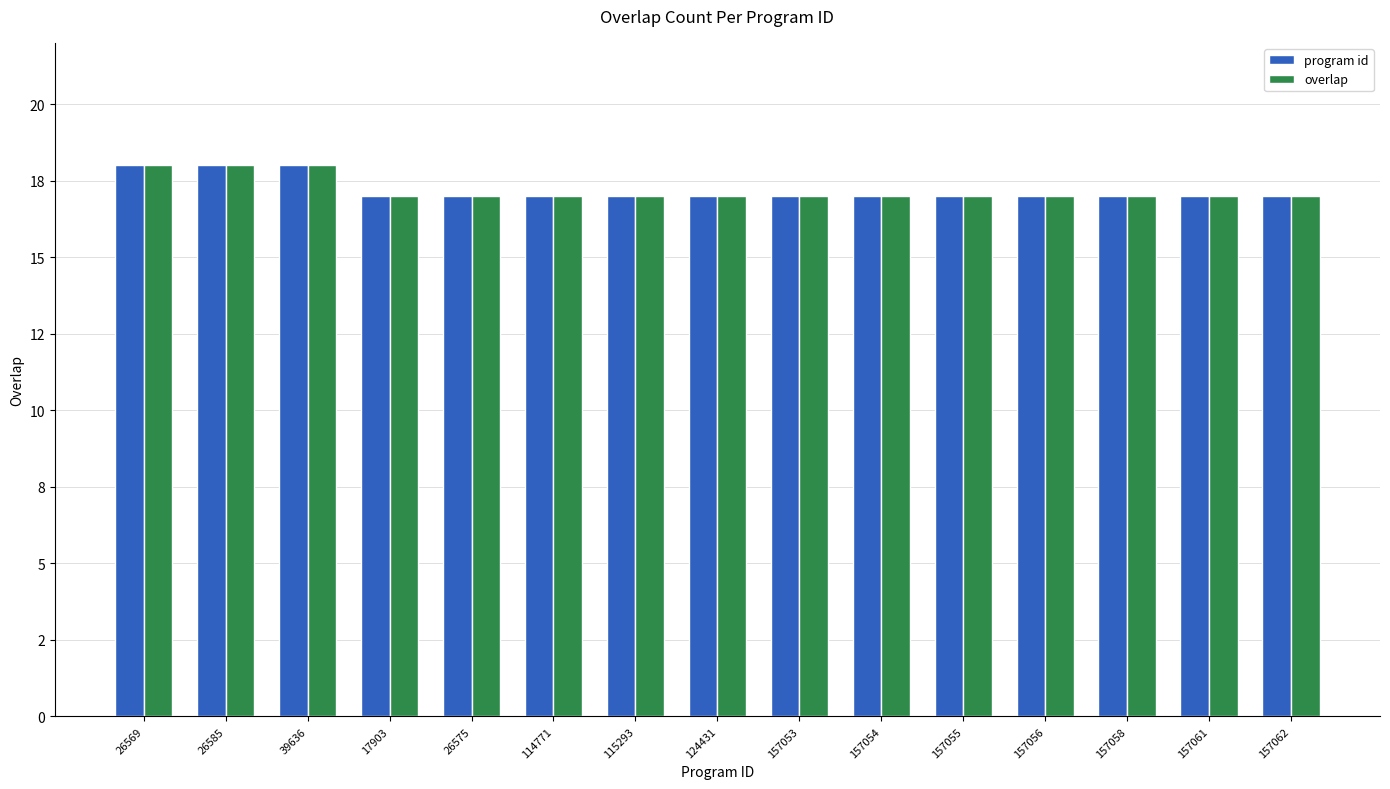

Reading left to right, extract all data points from this chart.

program id: 26569=18	26585=18	39636=18	17903=17	26575=17	114771=17	115293=17	124431=17	157053=17	157054=17	157055=17	157056=17	157058=17	157061=17	157062=17
overlap: 26569=18	26585=18	39636=18	17903=17	26575=17	114771=17	115293=17	124431=17	157053=17	157054=17	157055=17	157056=17	157058=17	157061=17	157062=17